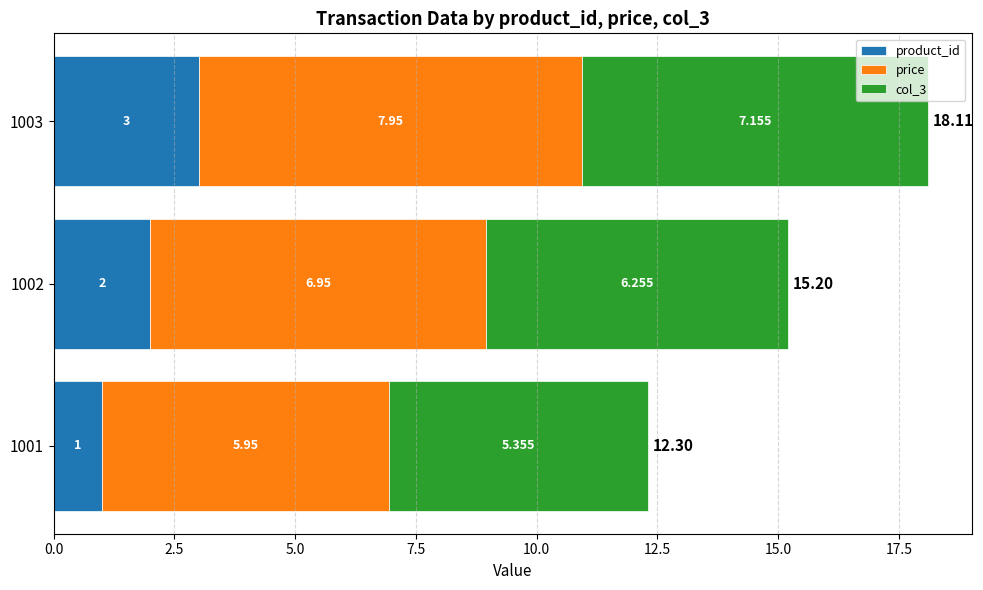

What are all the series names shown in the legend?

product_id, price, col_3